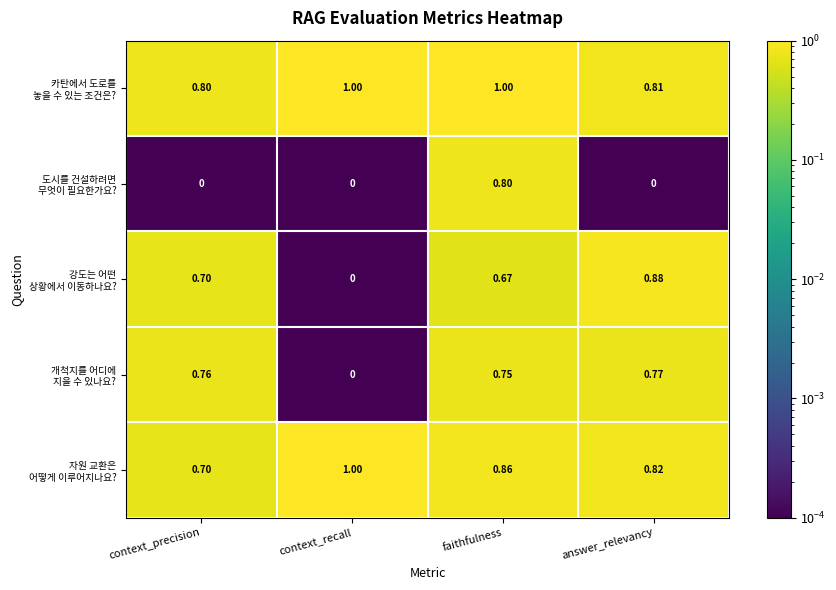

At which category is the sum across all series the highest?

faithfulness